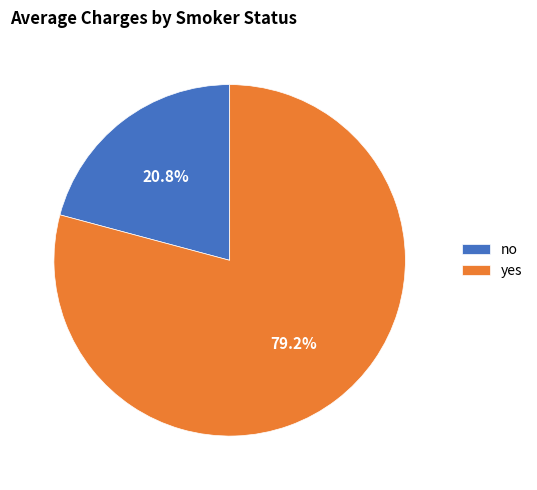

What percentage do yes and no together represent?

100.0%